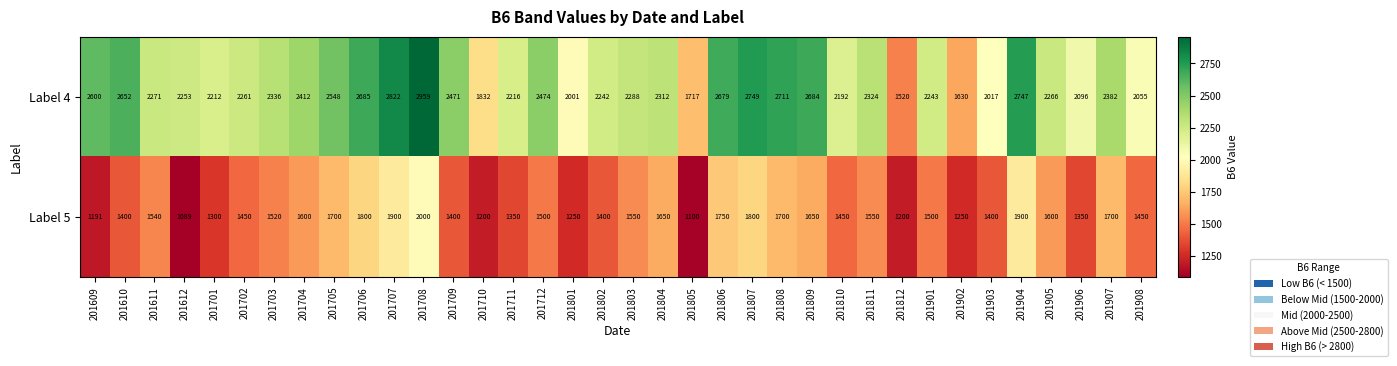

What is the difference between the Label 4 values at 201810 and 201702?

69